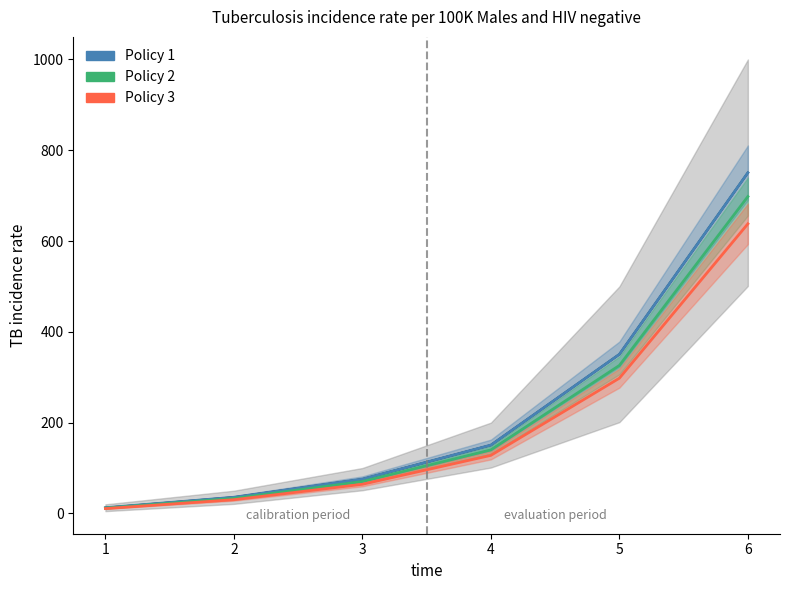

How many values in the Policy 1 series exceed 150?

3